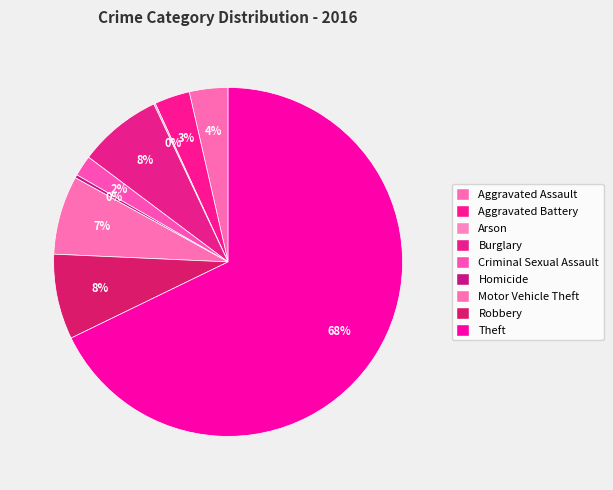

Rank the categories by value from highest to lowest.

Theft, Robbery, Burglary, Motor Vehicle Theft, Aggravated Assault, Aggravated Battery, Criminal Sexual Assault, Homicide, Arson